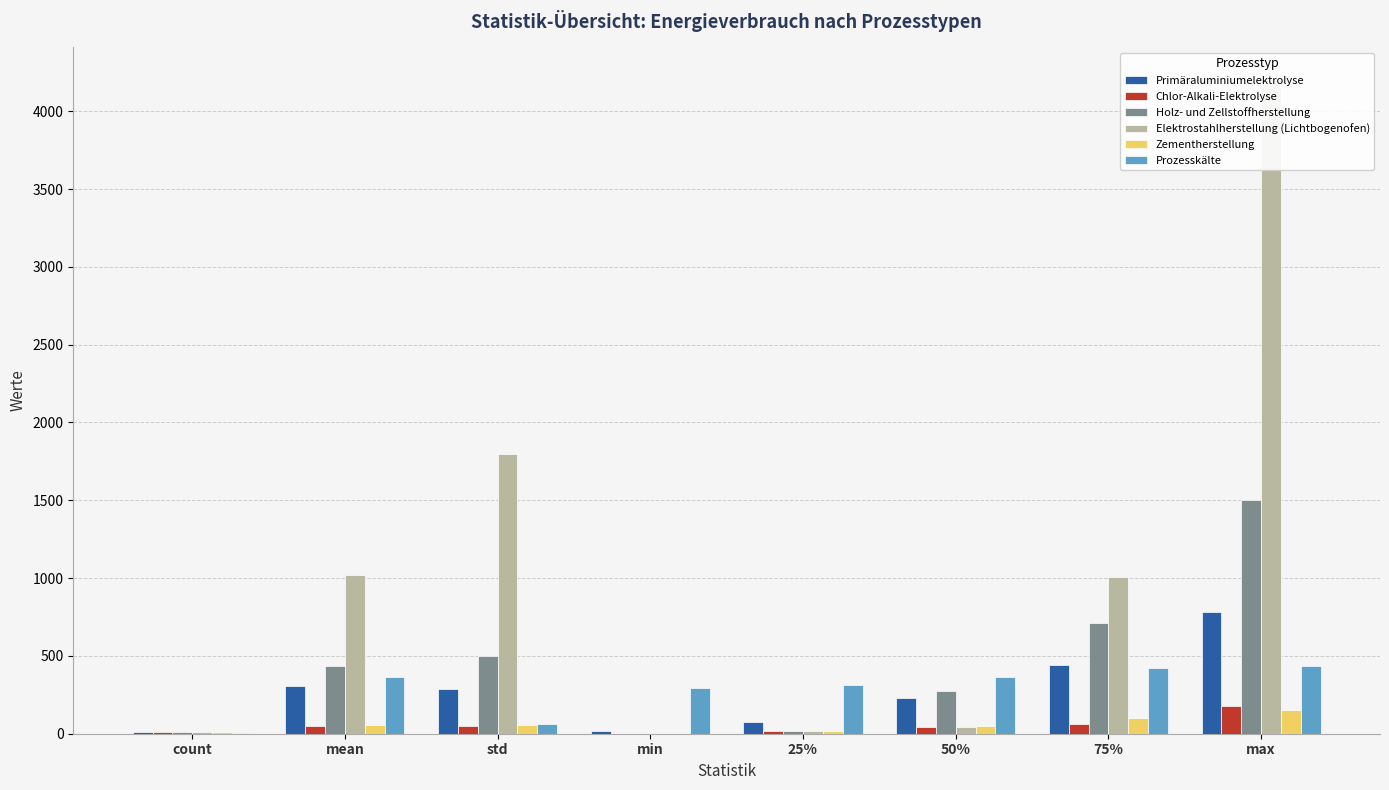

How many bars are there in total?

48